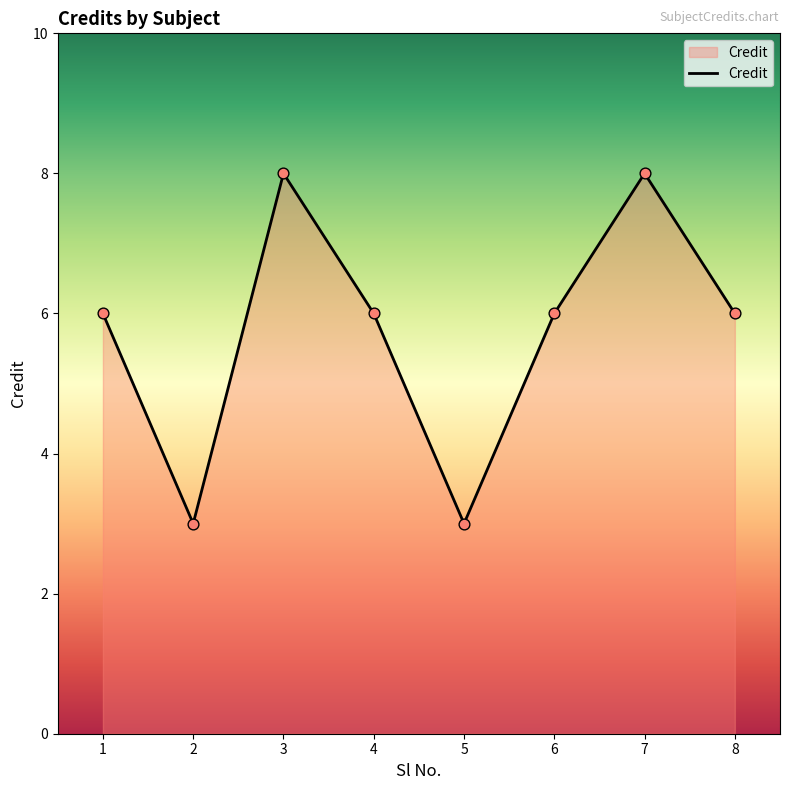

What is the change in value from 2 to 8?

+3